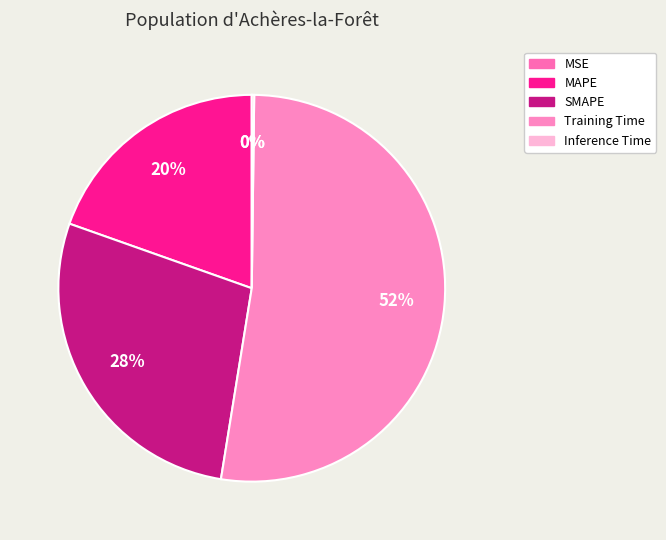

Does SMAPE account for over 50% of the chart?

No